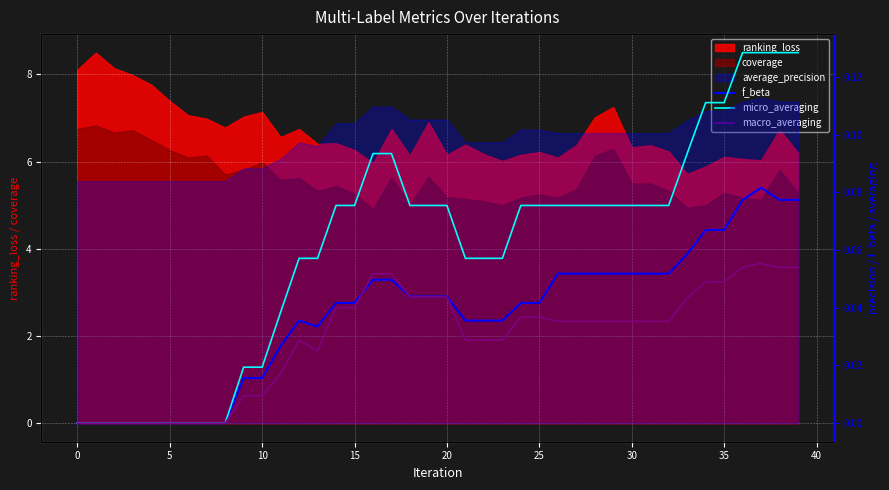

How many values in the macro_averaging series exceed 0?

31